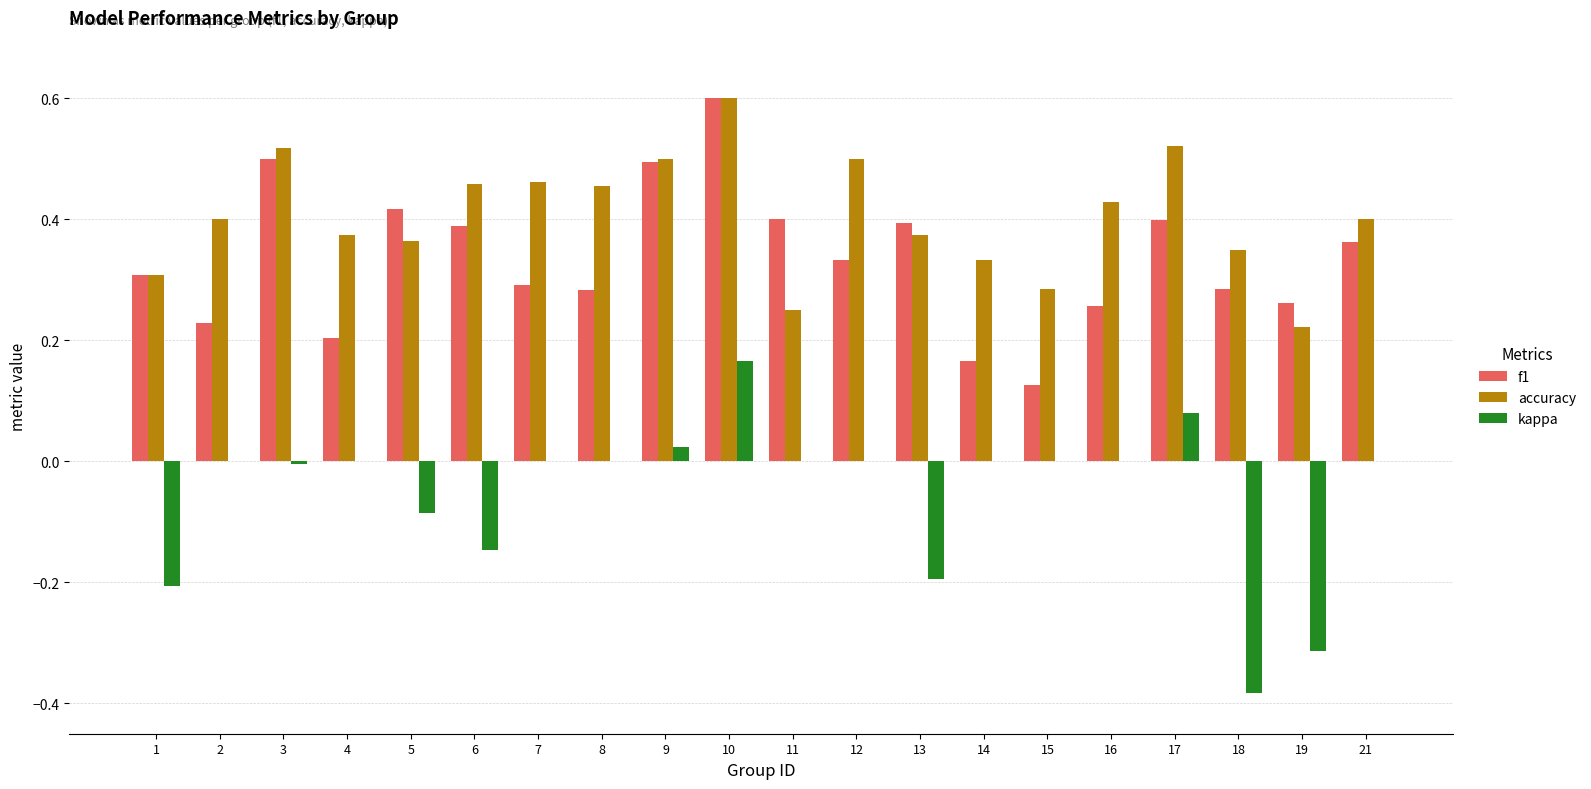

Which series changed the most between 2 and 10?

f1